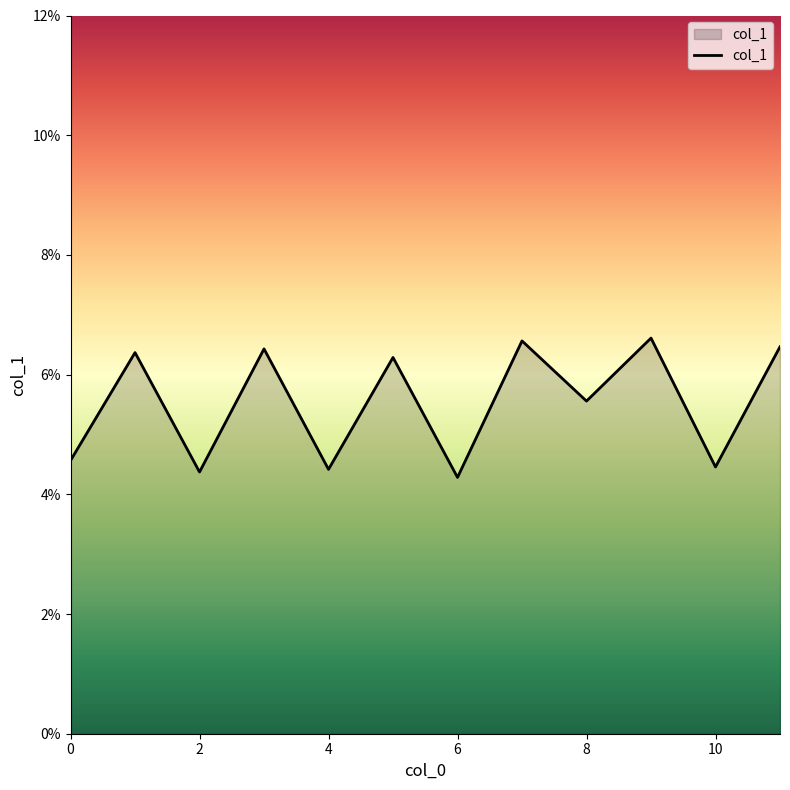

Does the chart have visible grid lines?

No